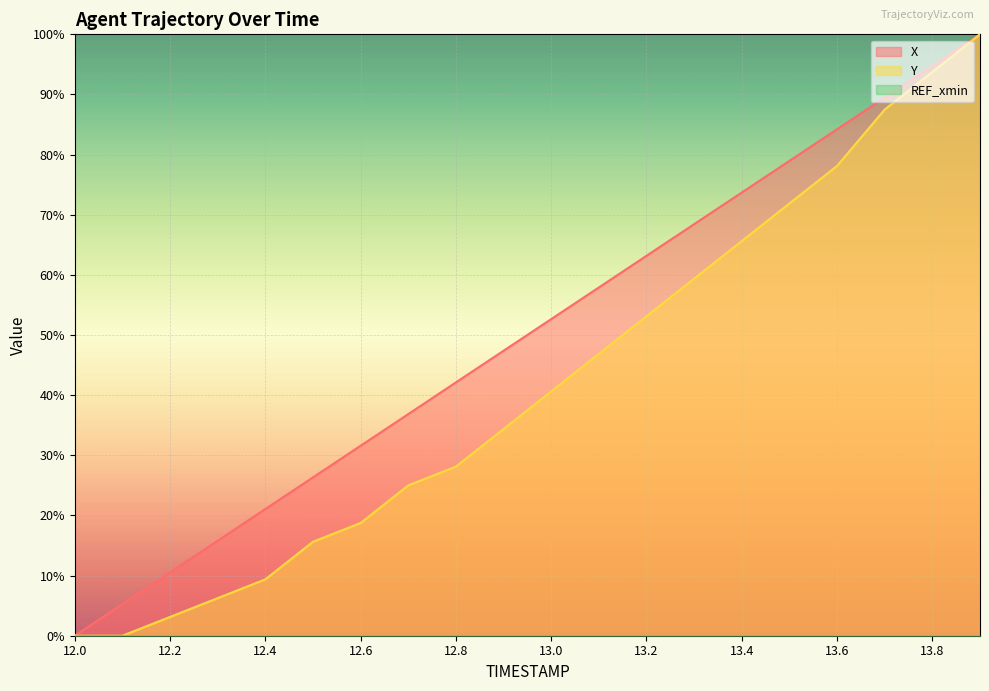

The Y series shows 100.0 at 13.9. True or false?

True